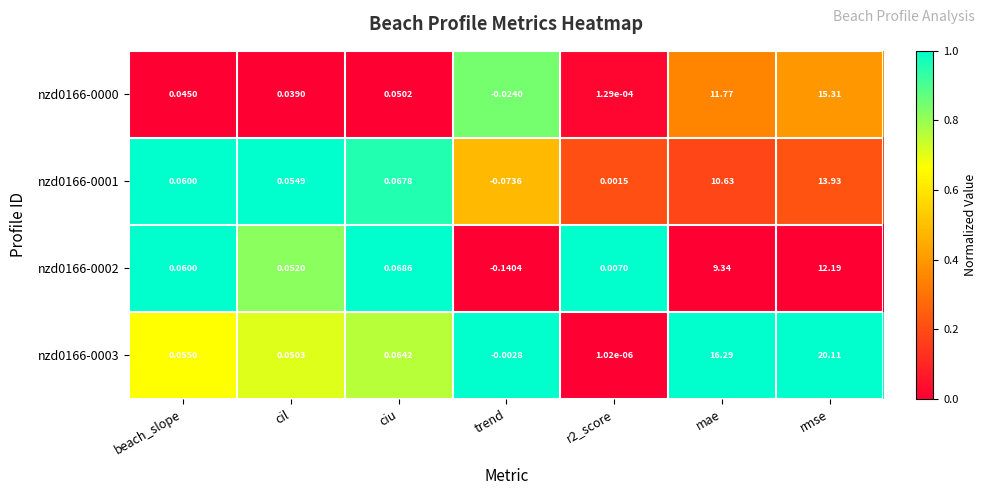

At which label does nzd0166-0003 reach its peak?

rmse